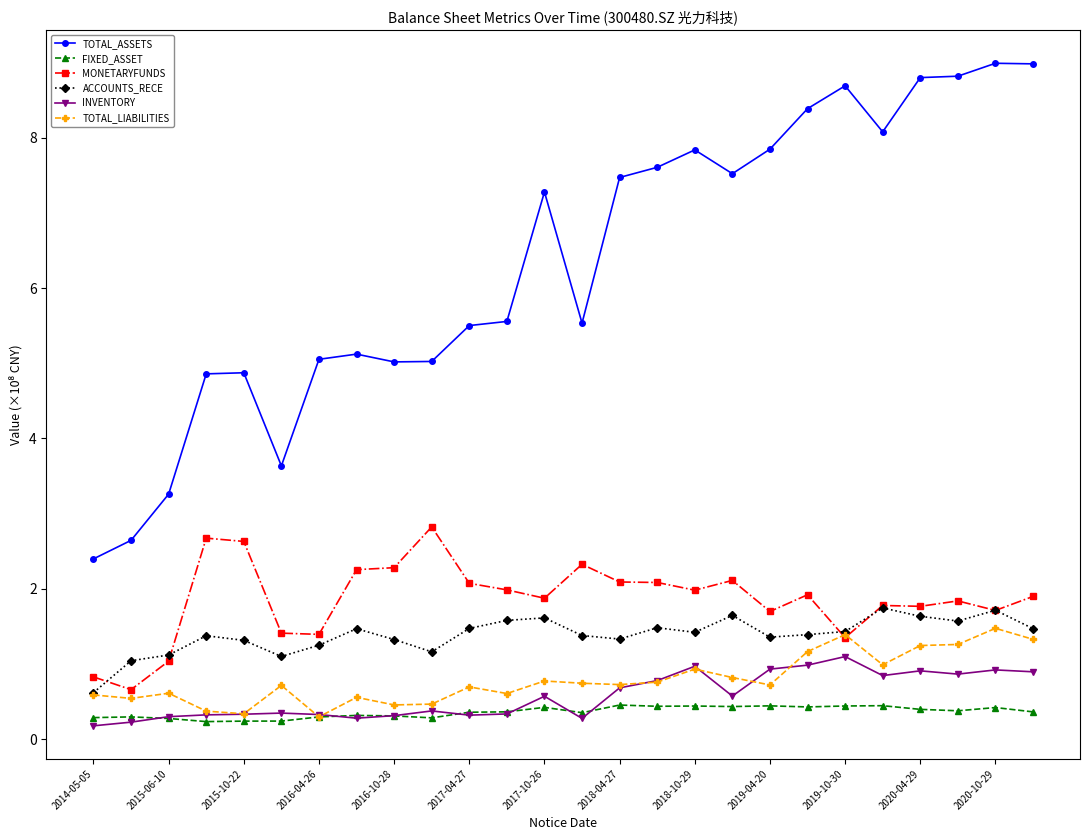

Which series has the largest range (max minus min)?

TOTAL_ASSETS